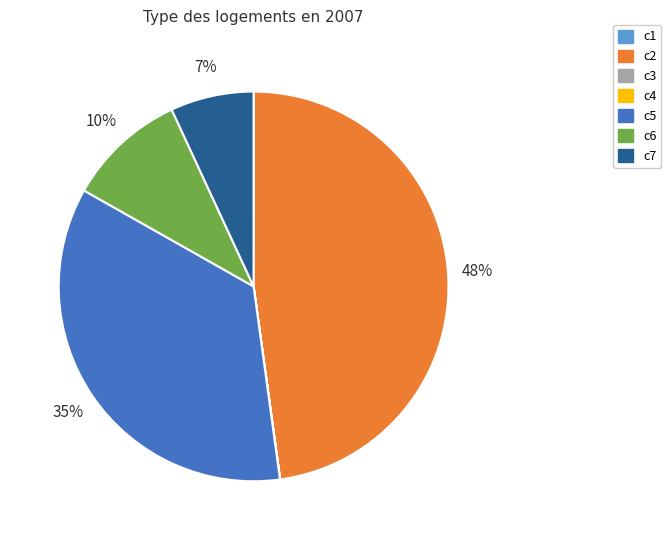

To the nearest percent, what is the difference between the largest and smallest slice percentages?

48%